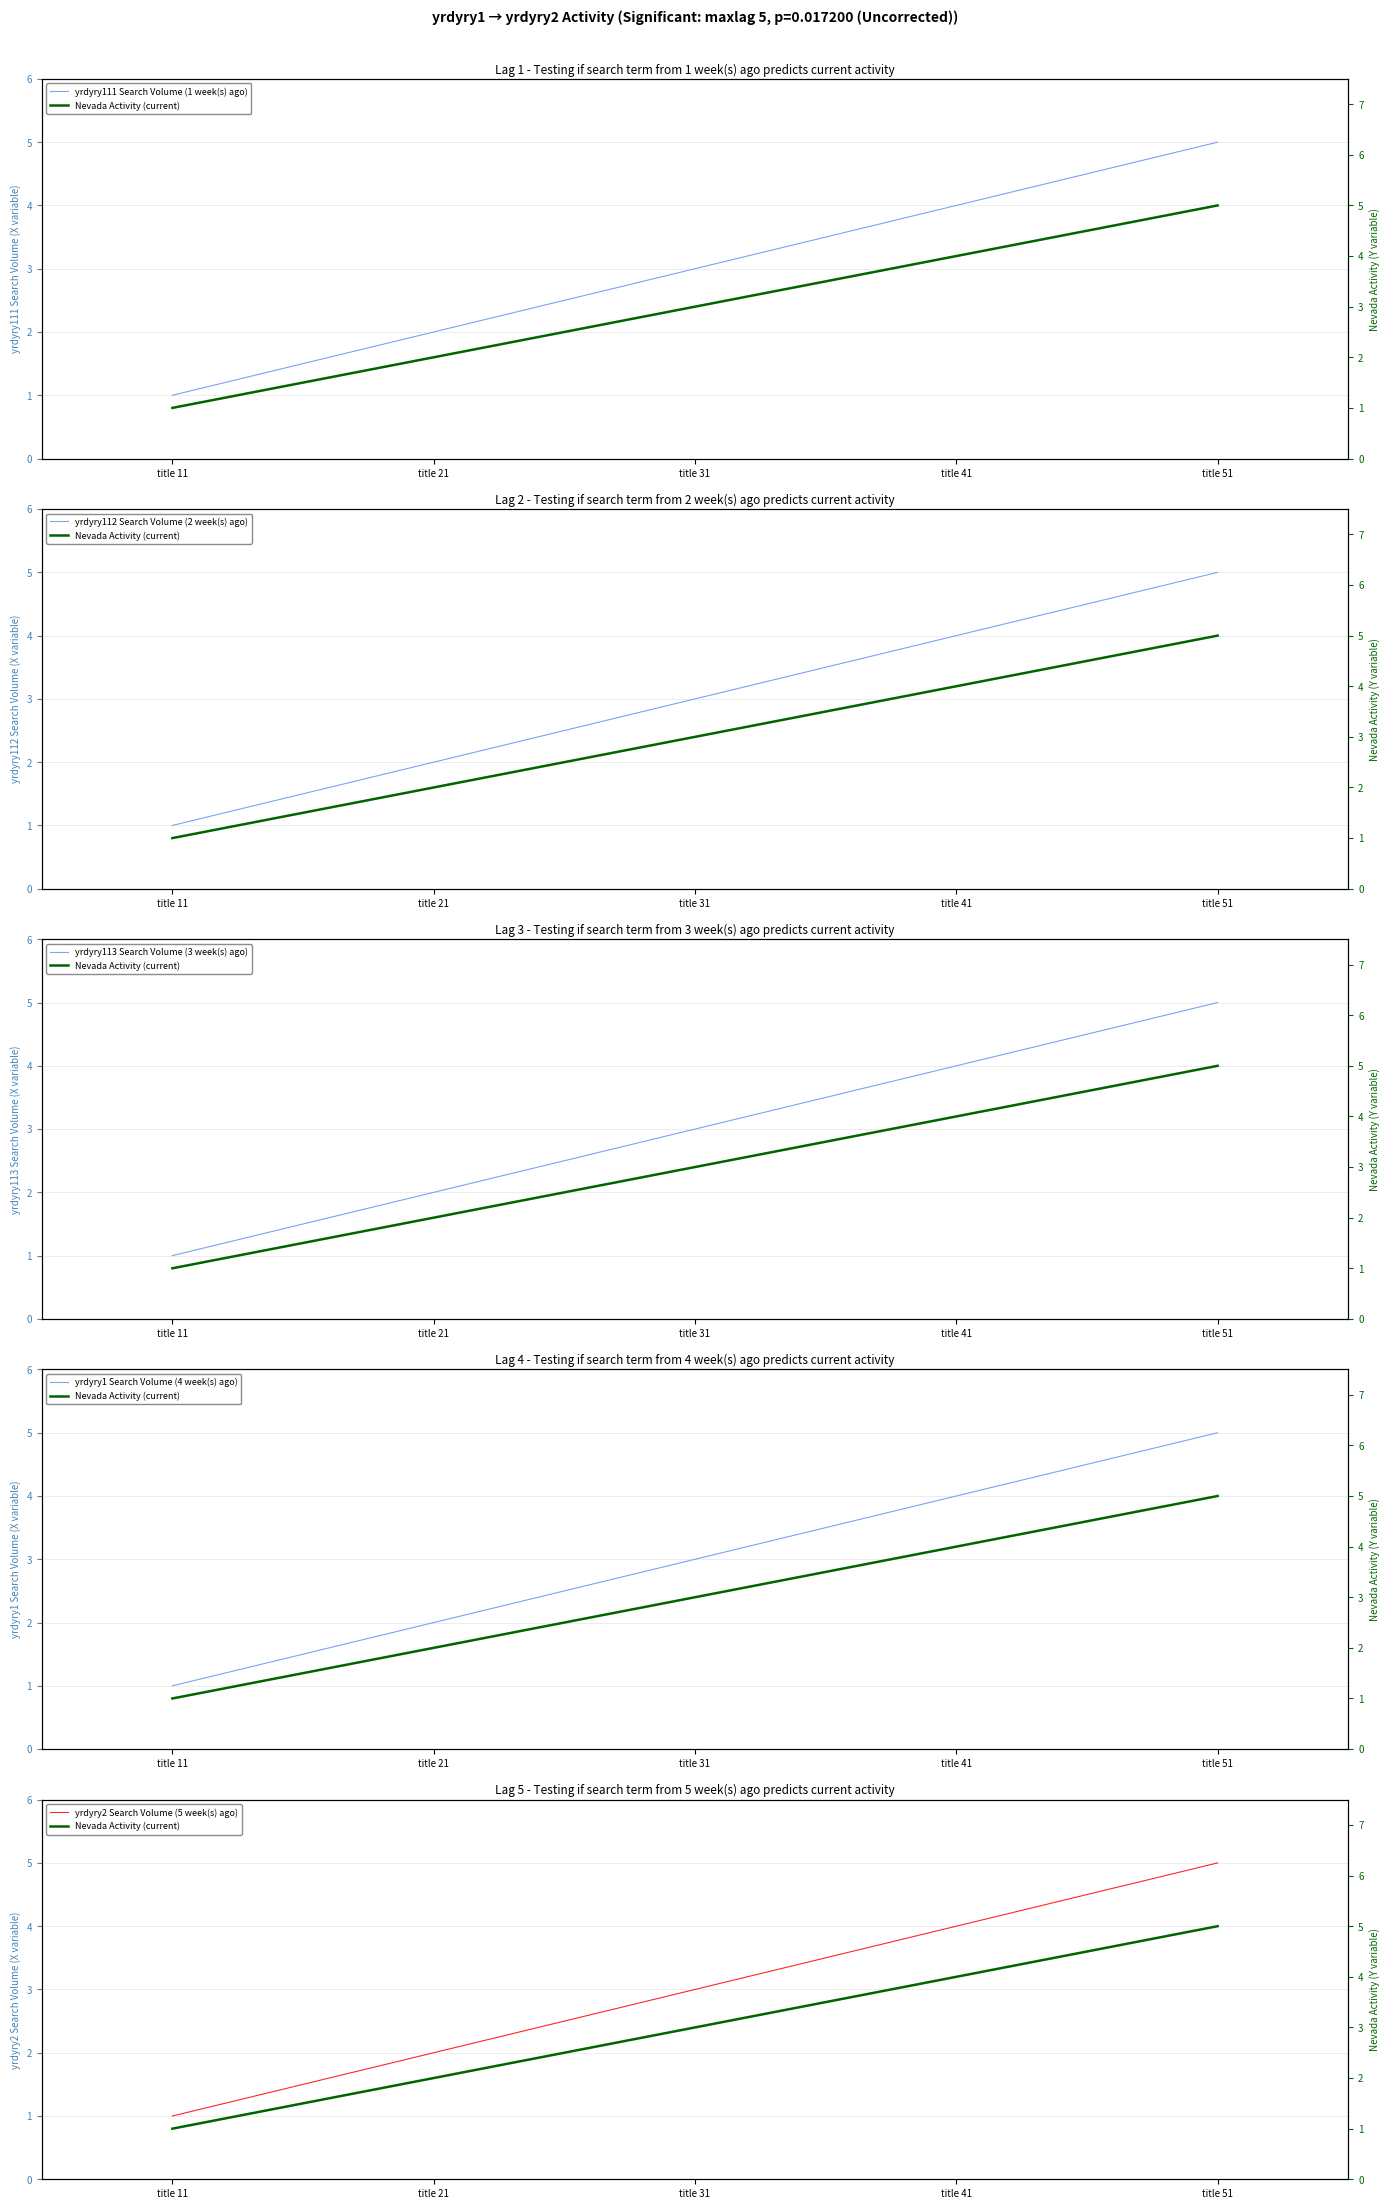

What is the sum of the Nevada Activity (current) values at title 51 and title 41?

9